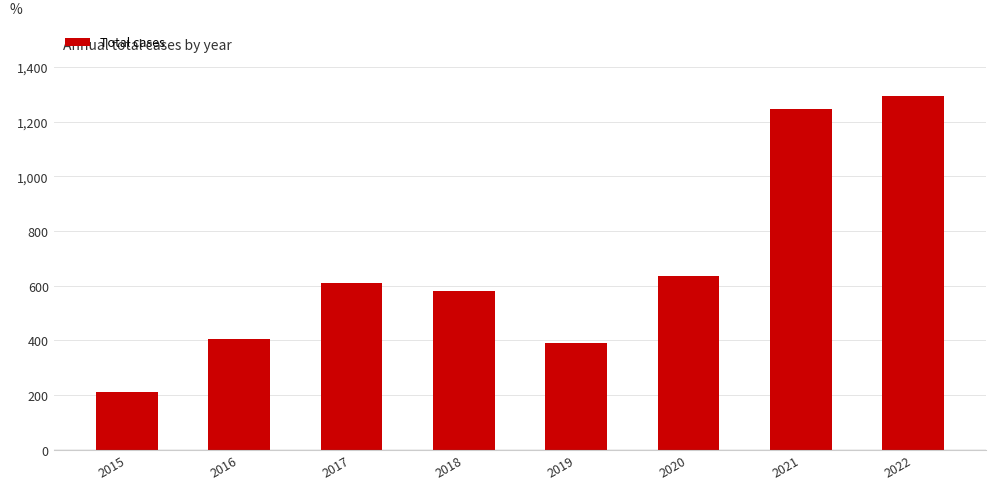

True or false: the data shows 142 at 2016.

False